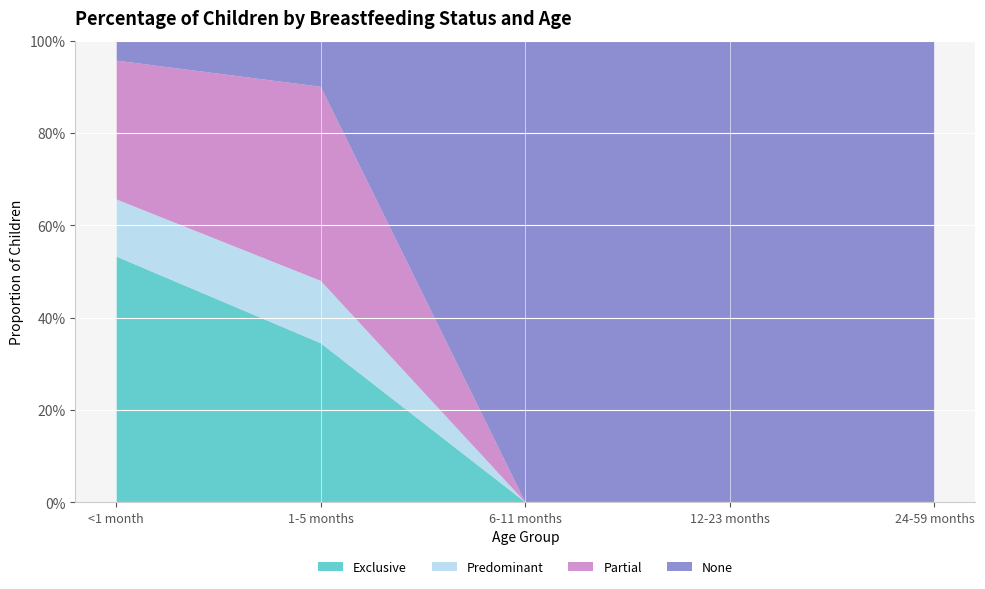

Reading left to right, what are all the values shown in this chart?

Exclusive: <1 month=0.5	1-5 months=0.3	6-11 months=0.0	12-23 months=0.0	24-59 months=0.0
Predominant: <1 month=0.1	1-5 months=0.1	6-11 months=0.0	12-23 months=0.0	24-59 months=0.0
Partial: <1 month=0.3	1-5 months=0.4	6-11 months=0.0	12-23 months=0.0	24-59 months=0.0
None: <1 month=0.0	1-5 months=0.1	6-11 months=1.0	12-23 months=1.0	24-59 months=1.0